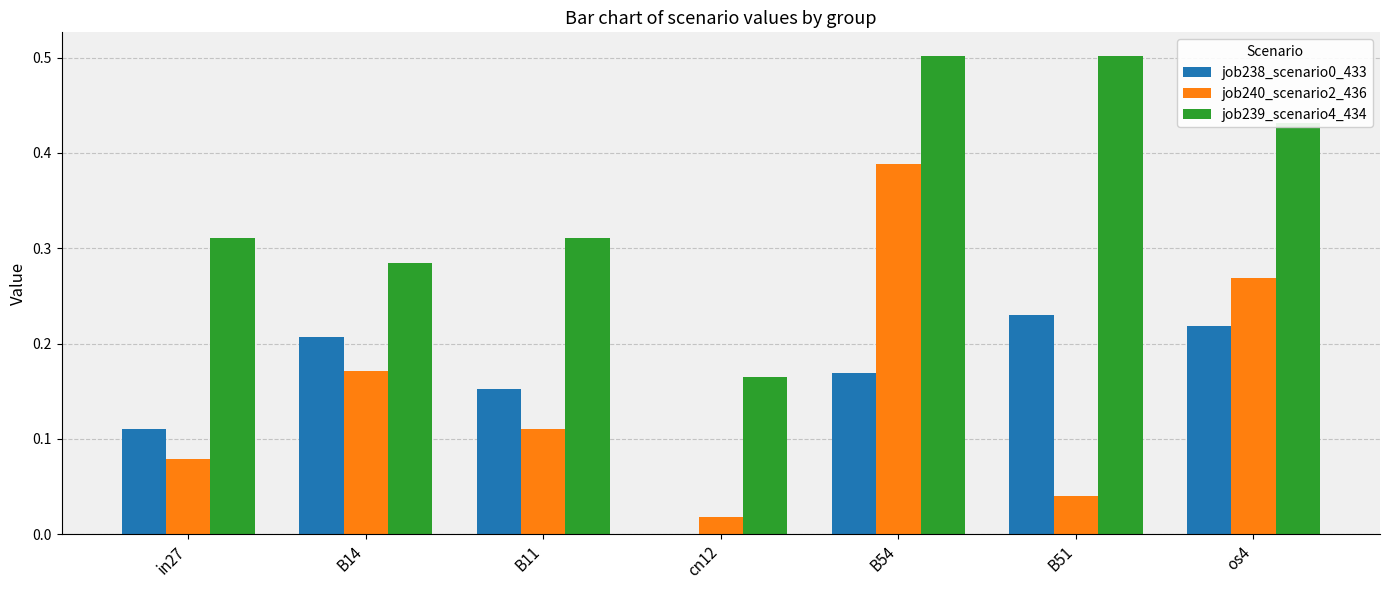

Is it true that job240_scenario2_436 equals 0.2 at B11?

False